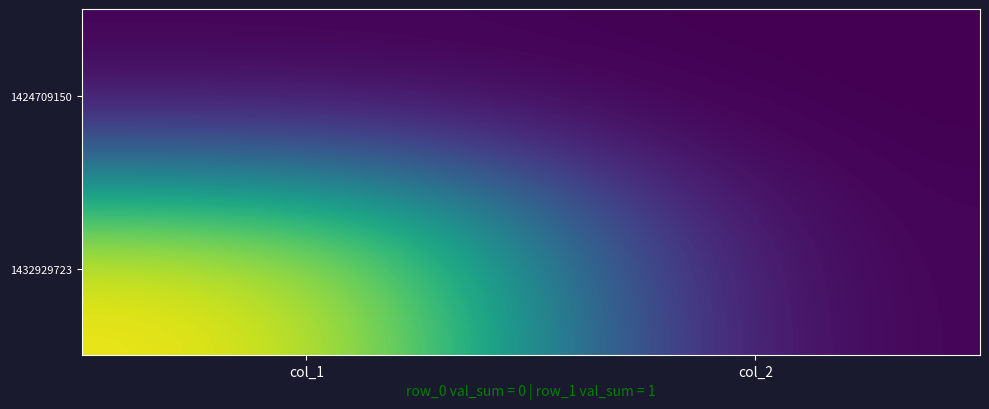

At how many categories does at least one series exceed 0?

1